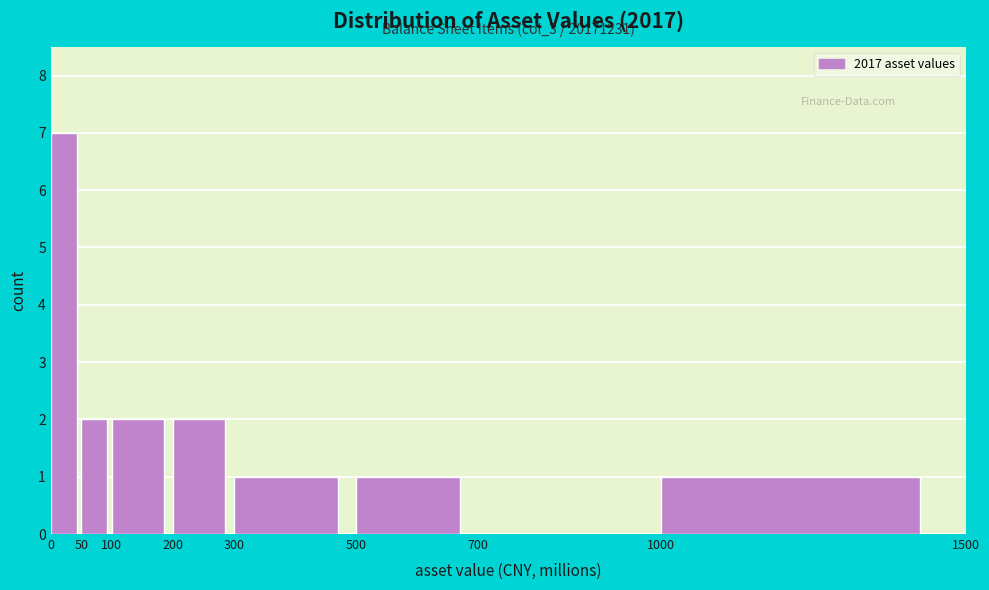

Which range on the x-axis has the tallest bar?

0 to 50